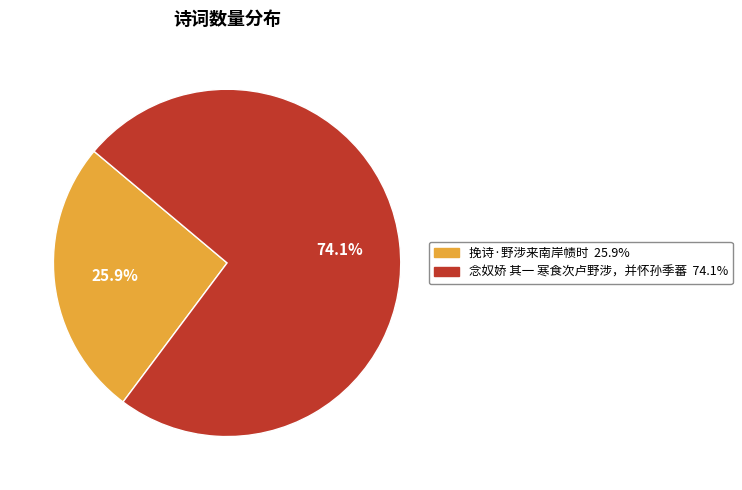

The 念奴娇 其一 寒食次卢野涉，并怀孙季蕃 slice represents 80% of the pie. True or false?

False